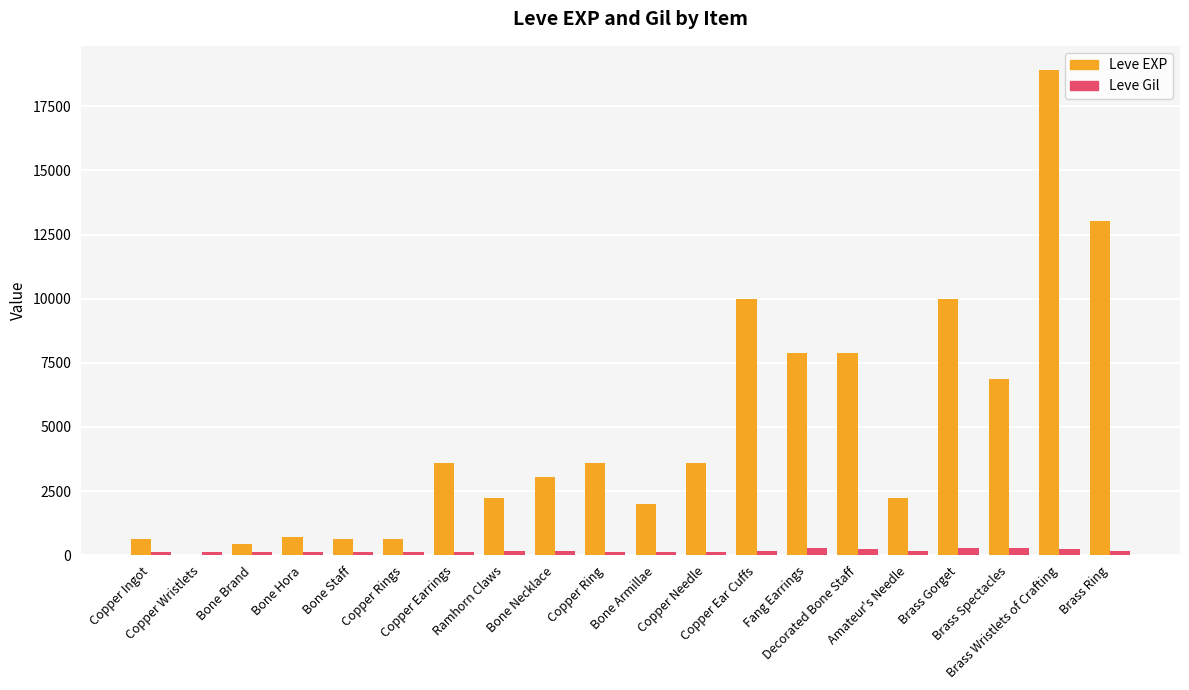

At which category is the sum across all series the highest?

Brass Wristlets of Crafting